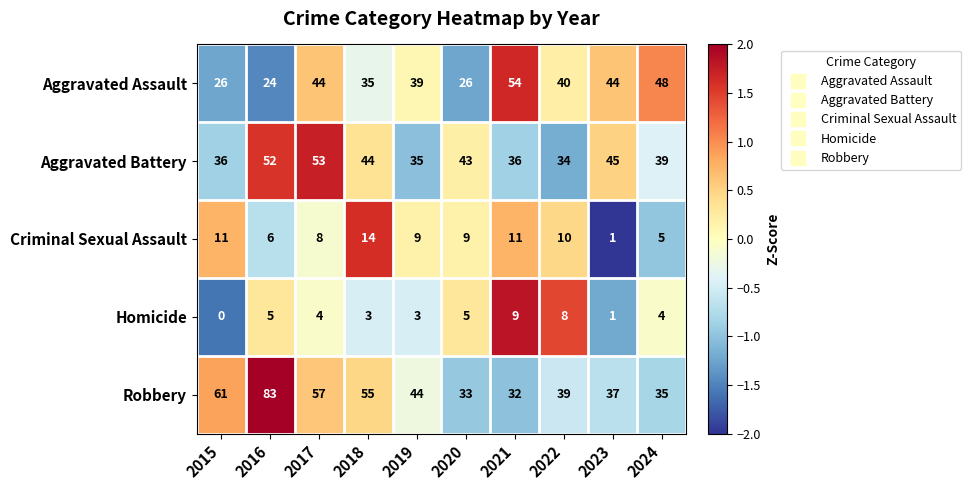

What is the difference between the second highest and second lowest values in the Aggravated Battery series?

17